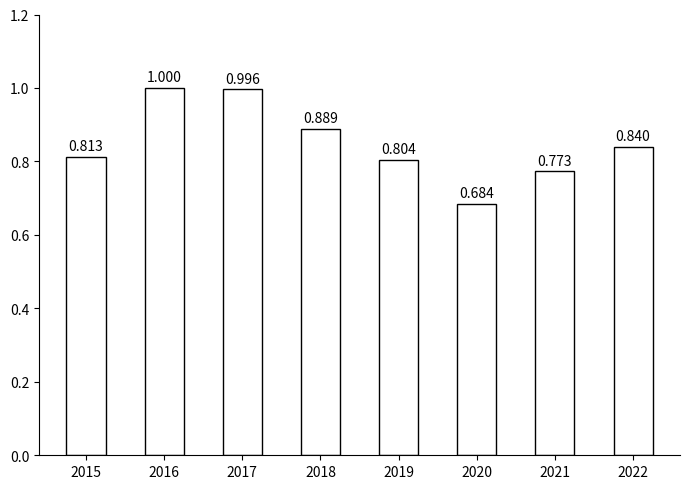

Reading left to right, transcribe all the data shown in this chart.

0.8	1.0	1.0	0.9	0.8	0.7	0.8	0.8